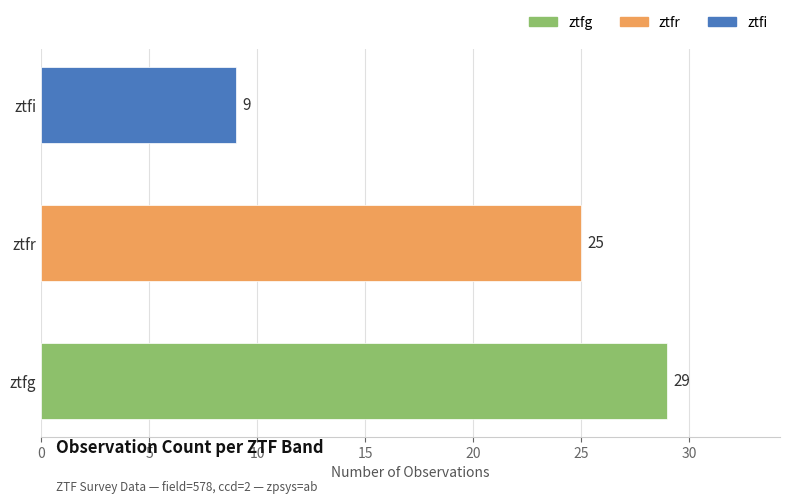

Does the chart contain any negative values?

No